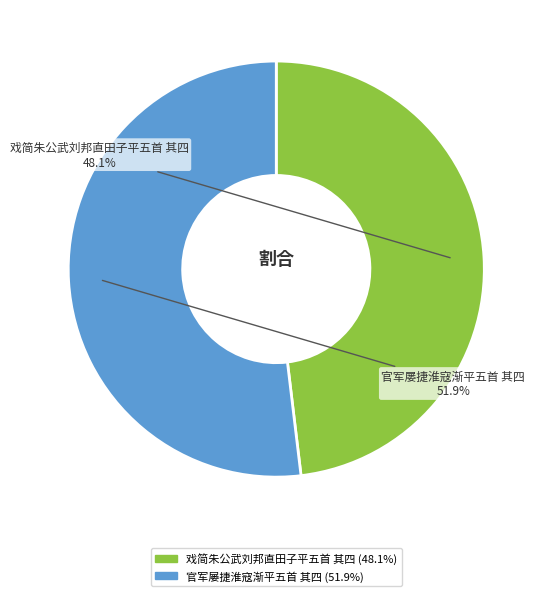

To the nearest percent, what is the combined percentage of 官军屡捷淮寇渐平五首 其四 and 戏简朱公武刘邦直田子平五首 其四?

100%